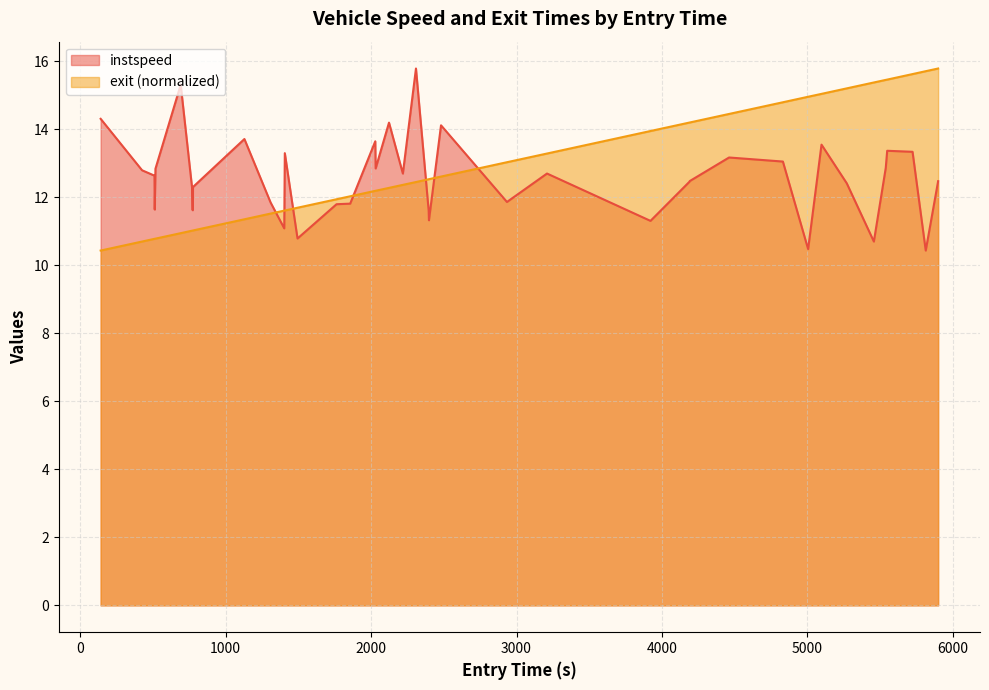

Is it true that instspeed equals 13.7 at 1128.8043236043627?

True